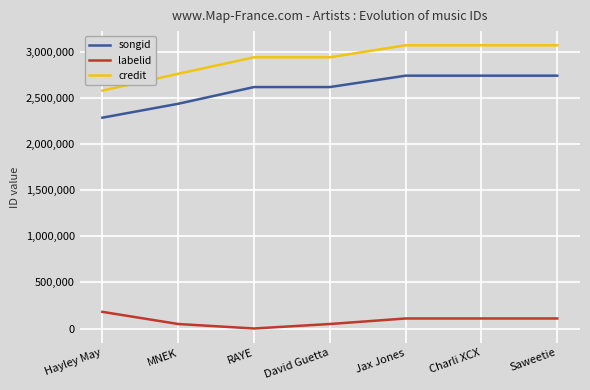

What is the sum of all credit values?

20424233